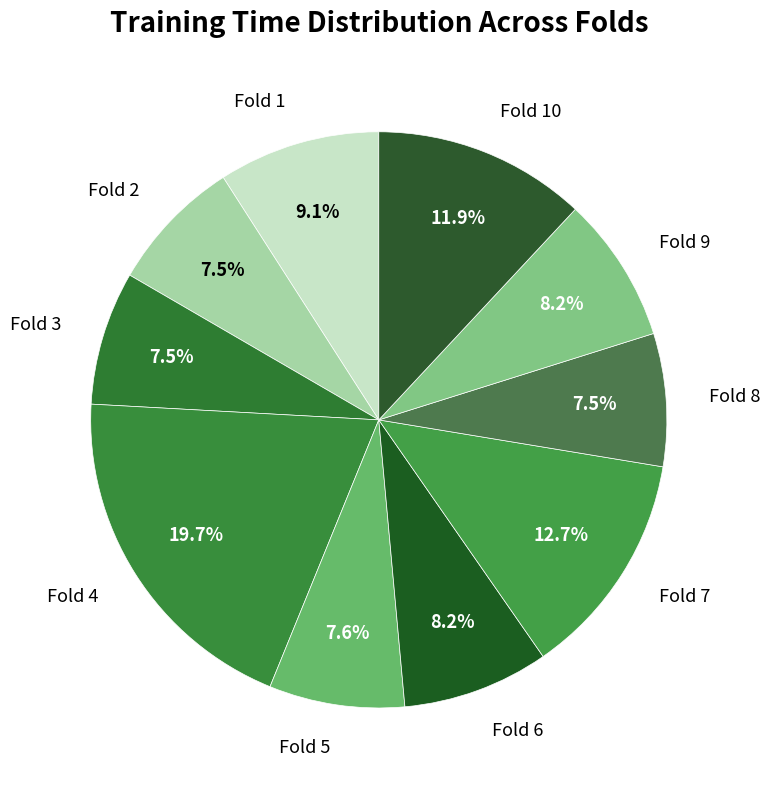

Is the sum of Fold 9 and Fold 6 greater than half?

No